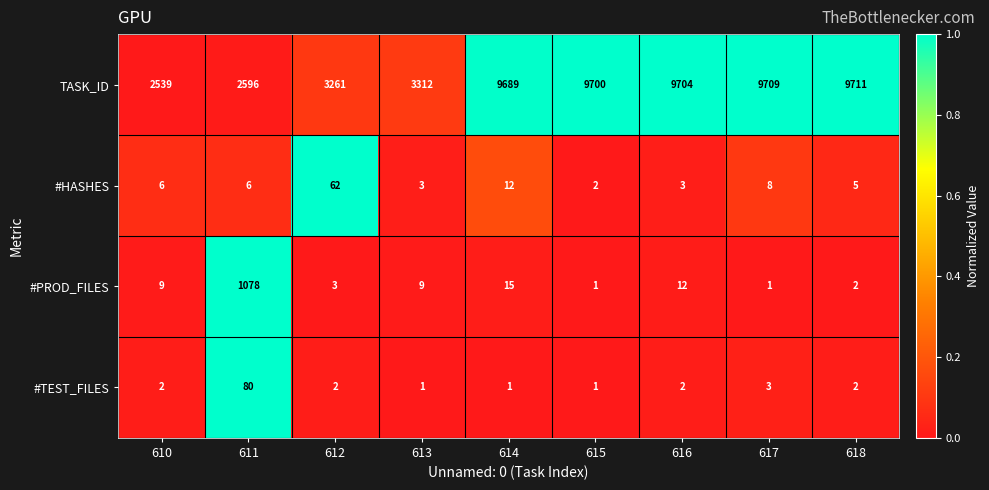

Between 613 and 616, which series saw the biggest shift?

TASK_ID